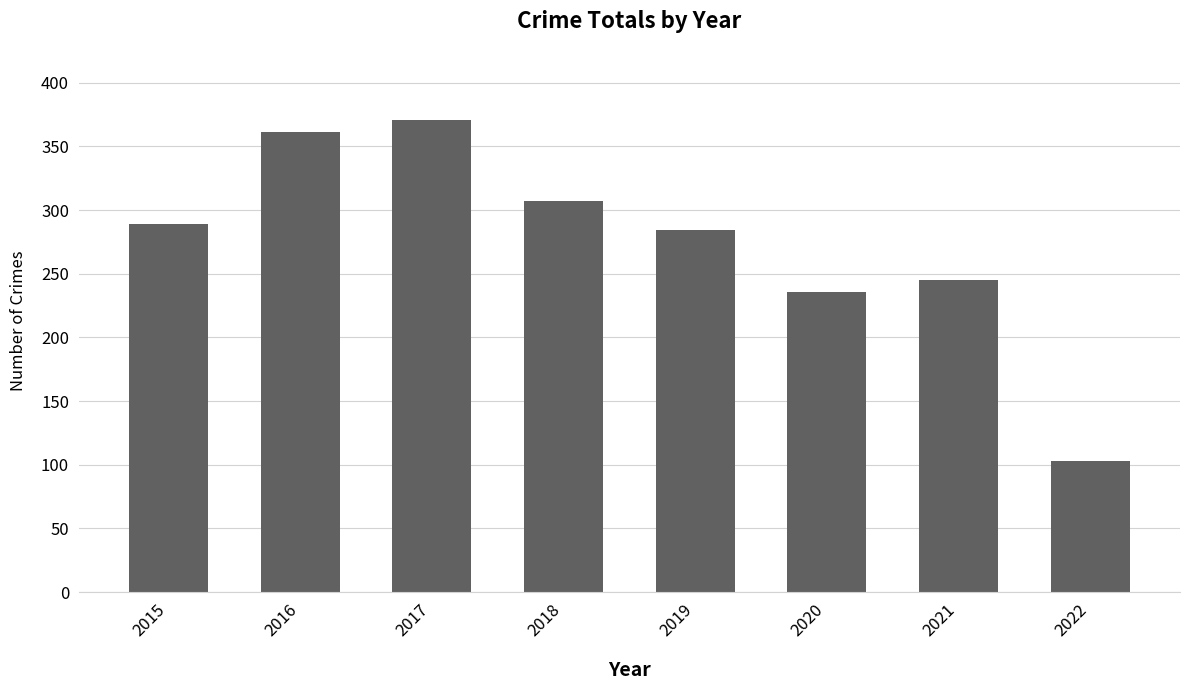

What is the difference between the maximum and minimum values?

268